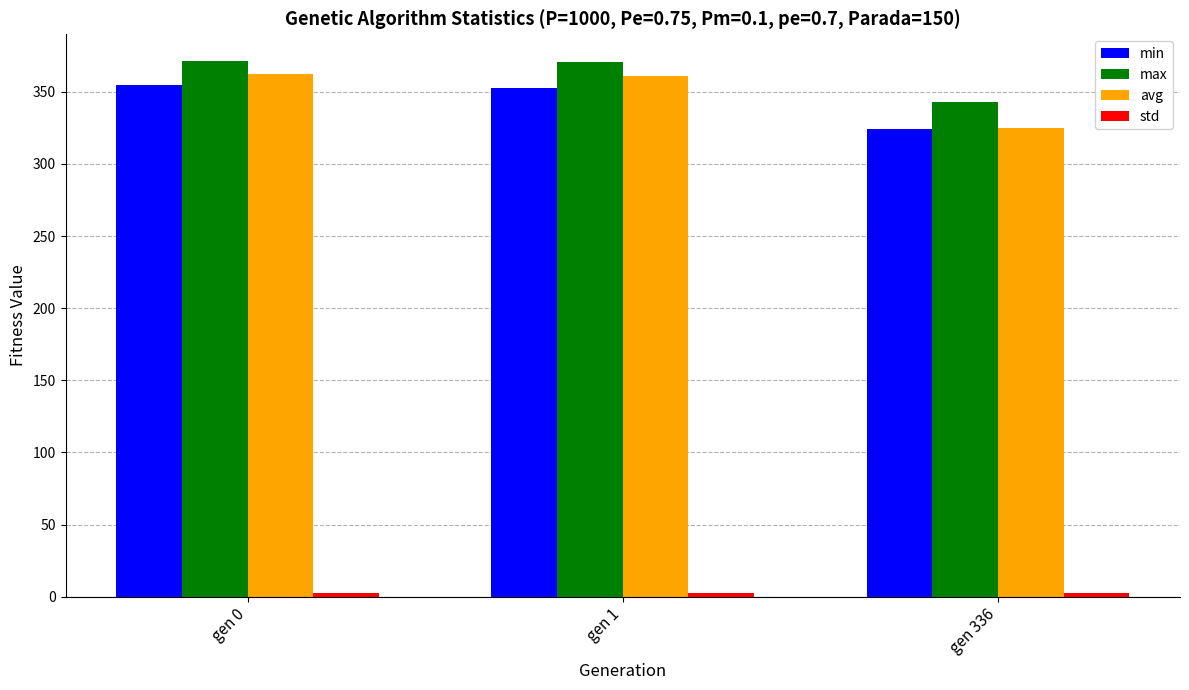

Is the value of max at gen 336 greater than the value of min at gen 1?

No